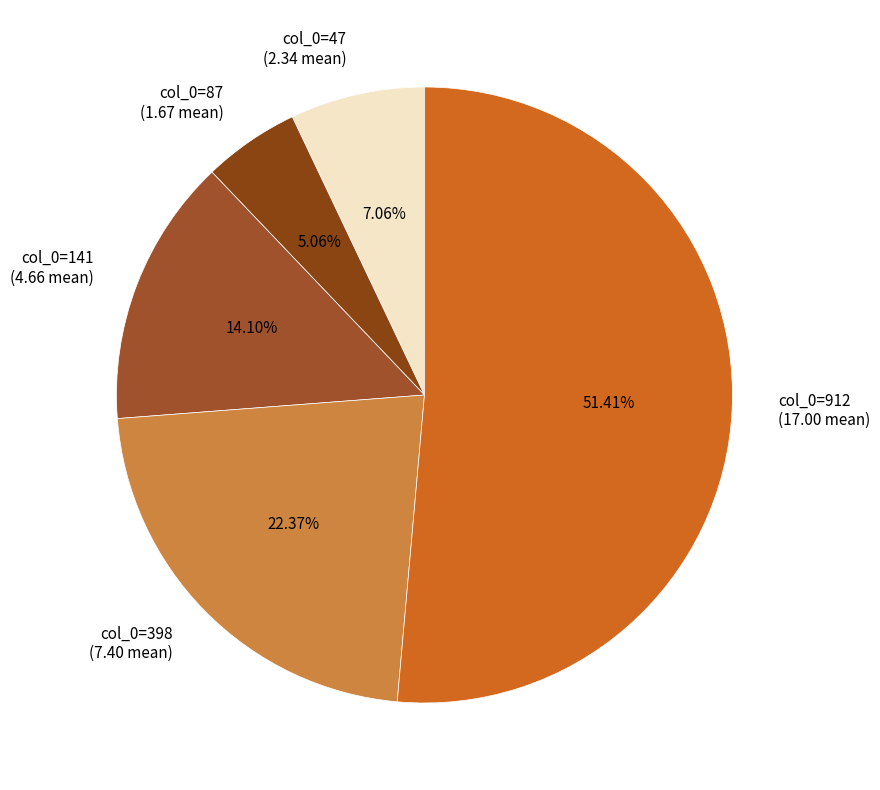

Rank the categories by value from highest to lowest.

col_0=912 (17.00 mean), col_0=398 (7.40 mean), col_0=141 (4.66 mean), col_0=47 (2.34 mean), col_0=87 (1.67 mean)